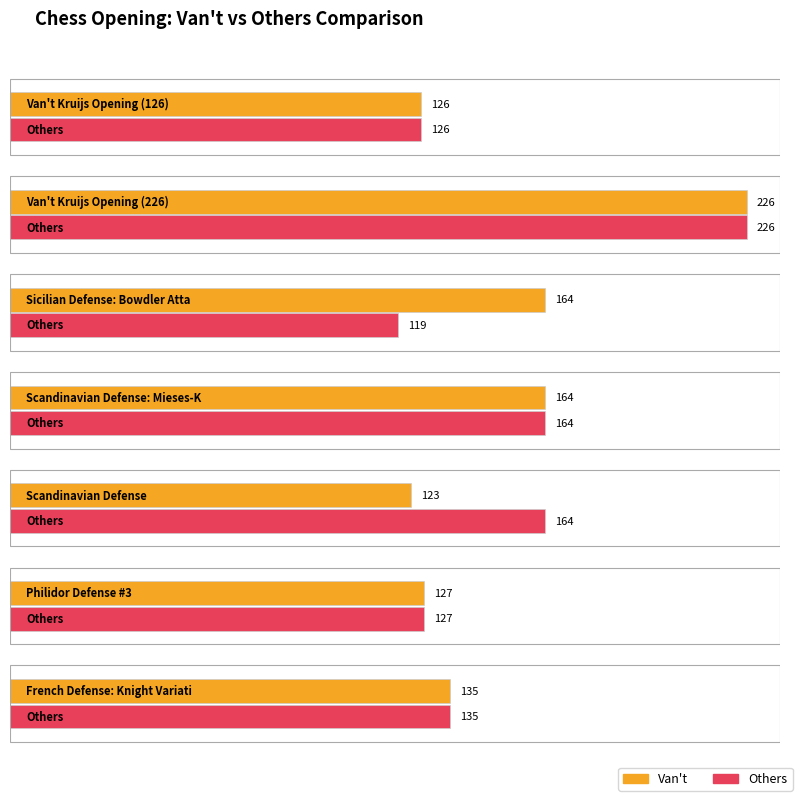

What is the label of the 6th bar from the right?

Van't Kruijs Opening (226)